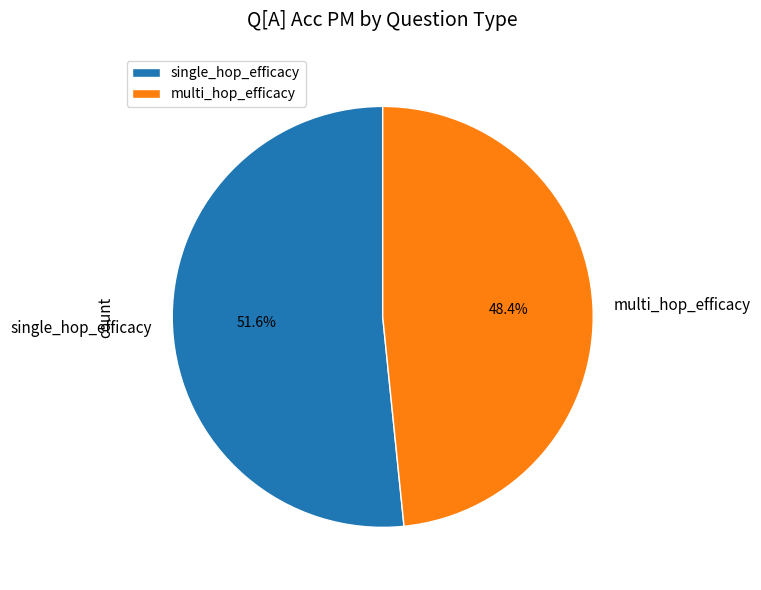

To the nearest percent, what is the difference between the largest and smallest slice percentages?

3%